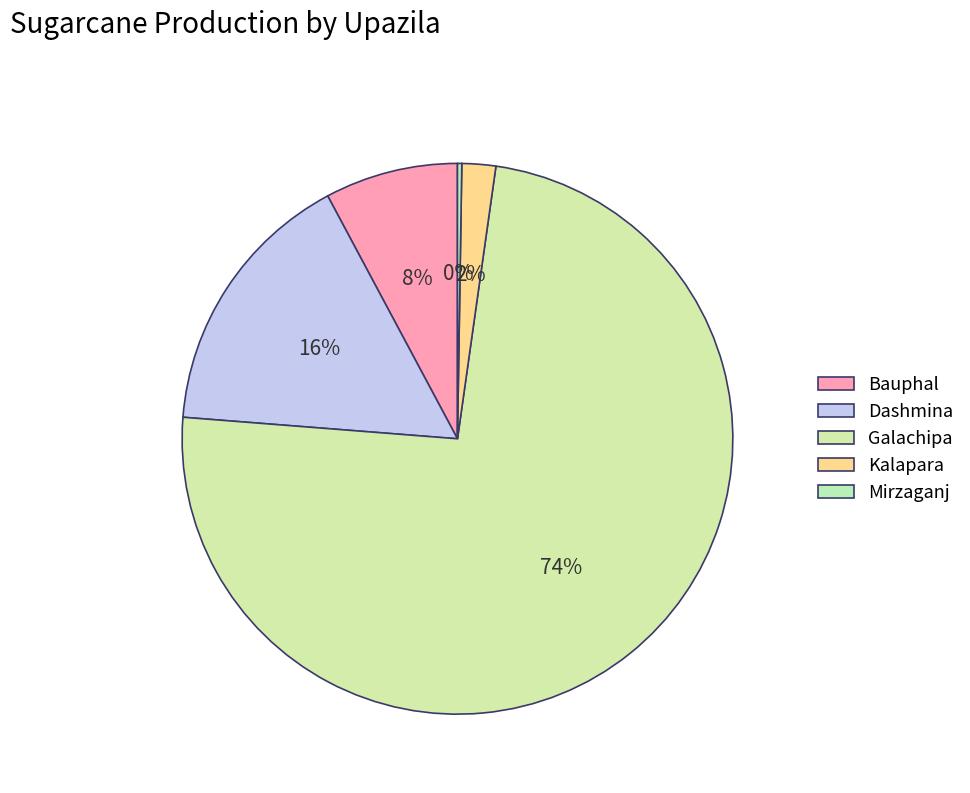

To the nearest percent, what is the average slice percentage?

20%